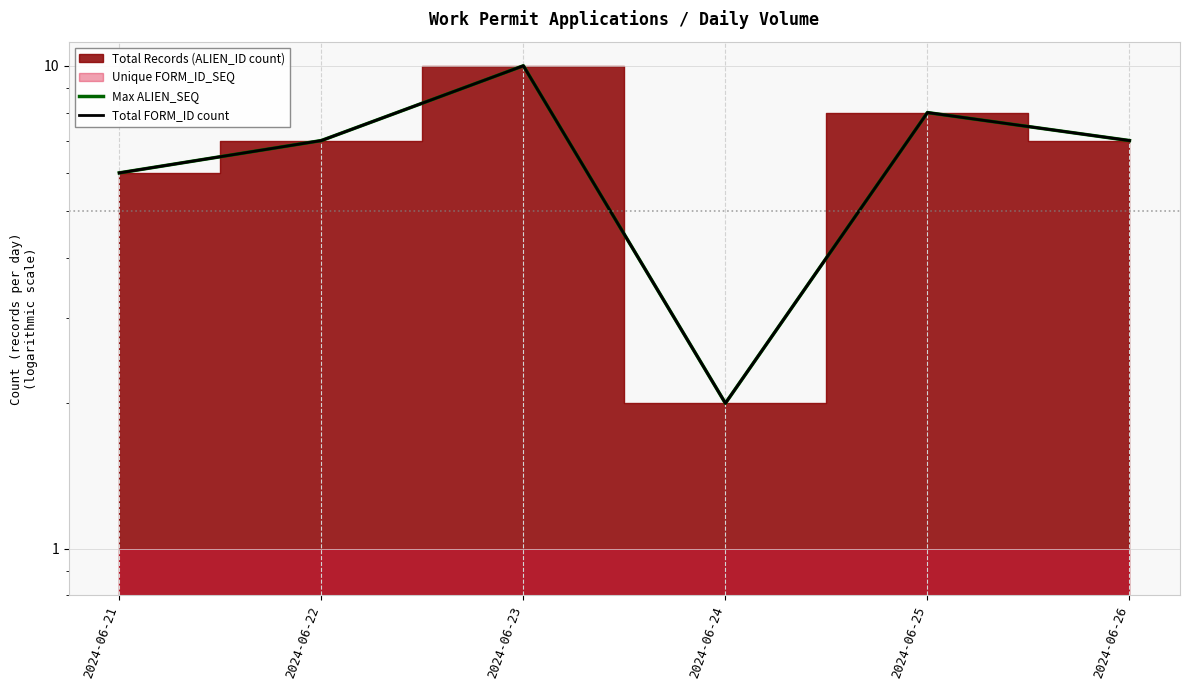

What is the sum of the Max ALIEN_SEQ values at 2024-06-24 and 2024-06-26?

9